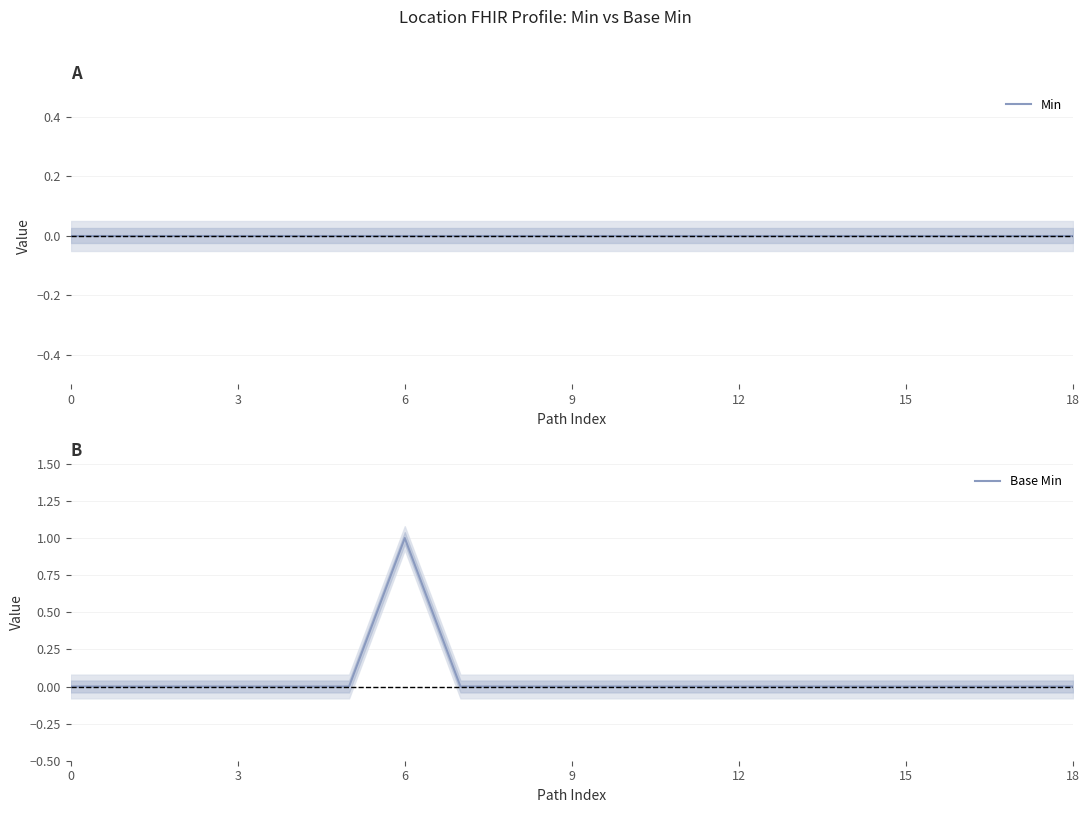

Which category has the highest value in the Base Min series?

6